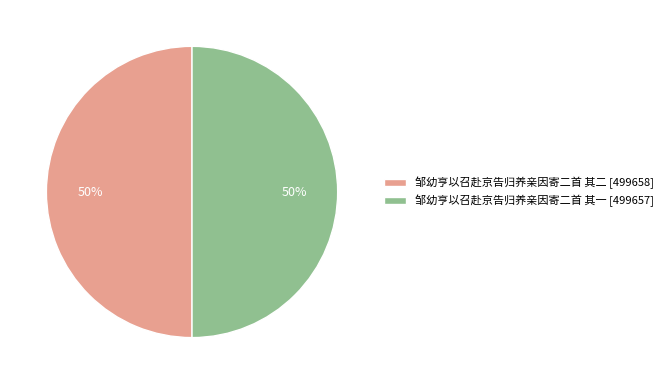

How many segments does this pie chart have?

2